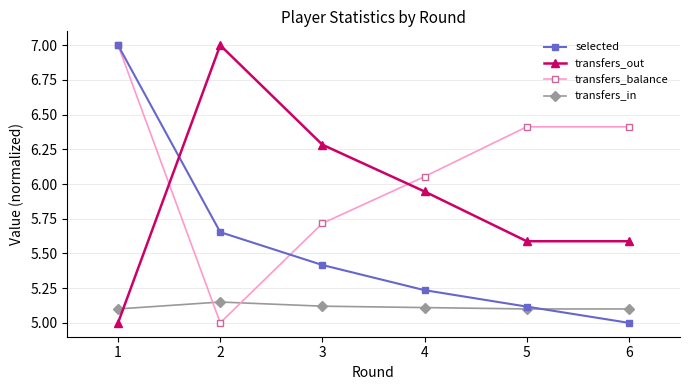

The value of selected at 3 is 5.4. True or false?

True